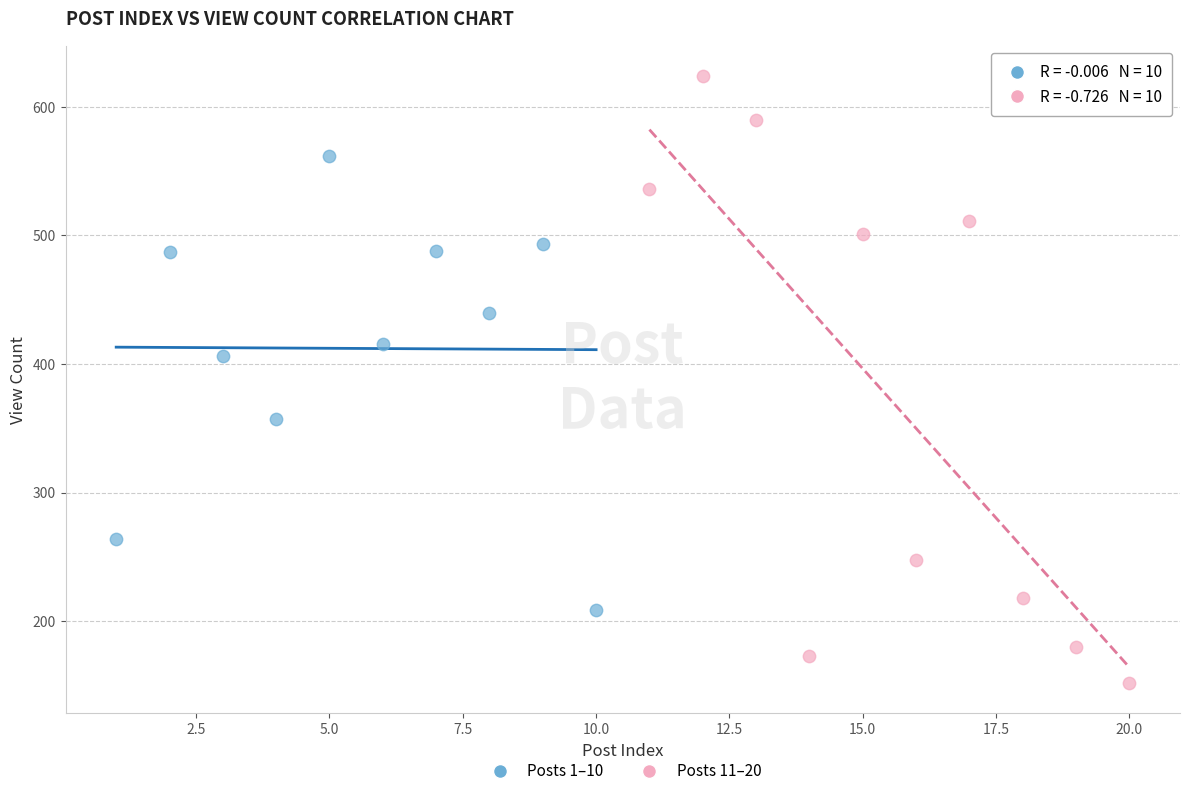

Which series contains the lowest Y value?

Posts 11–20